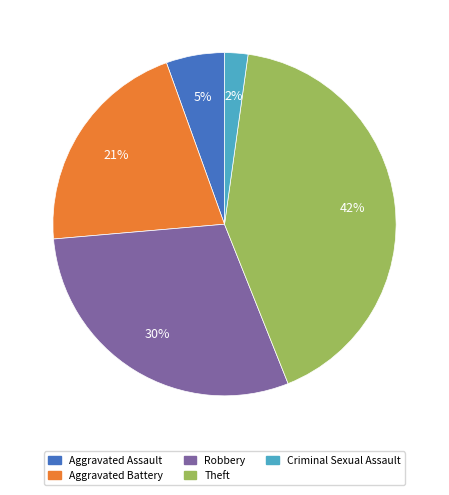

Is there a majority slice in this chart?

No